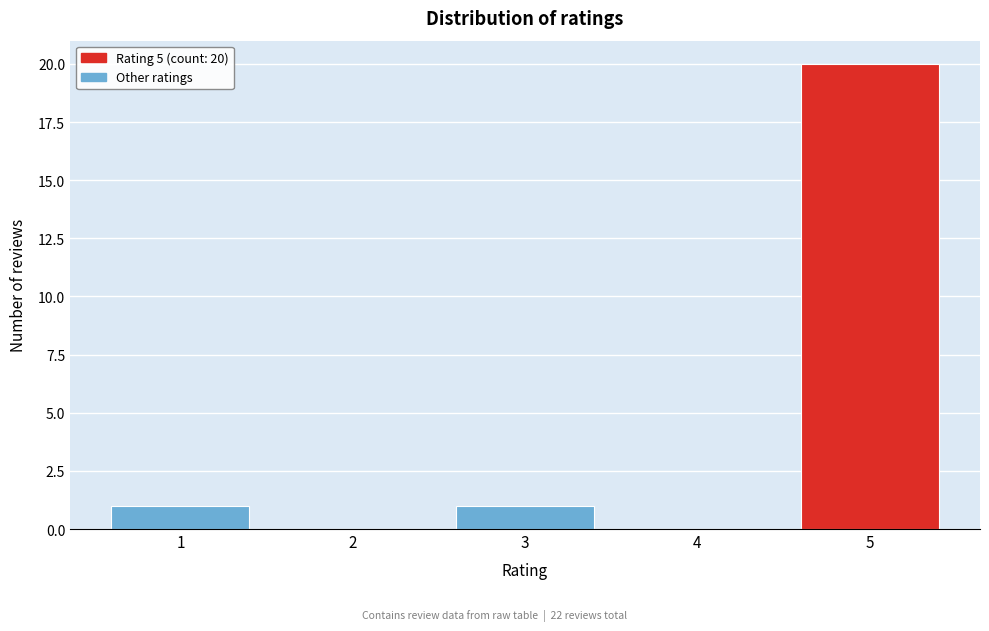

Reading left to right, transcribe all the data shown in this chart.

1=1	2=0	3=1	4=0	5=20